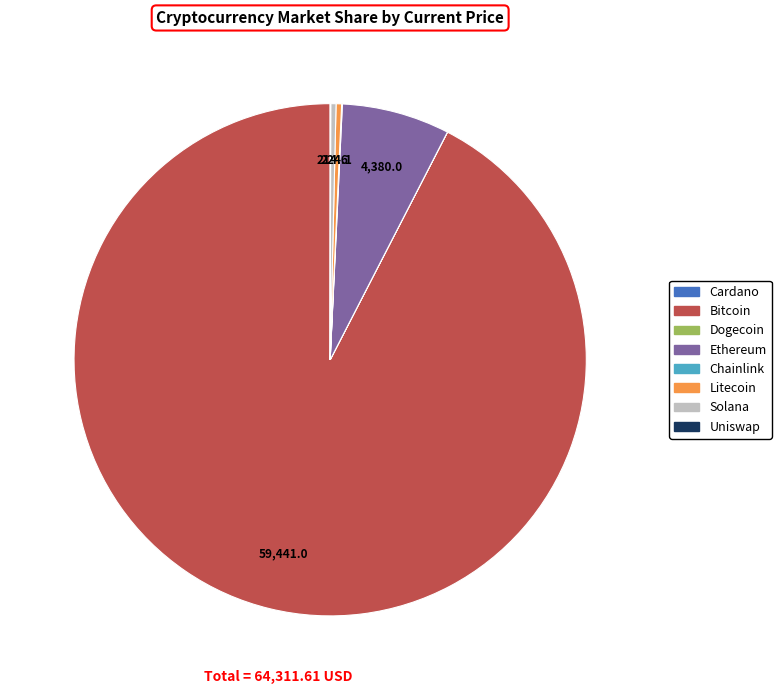

Which category has the biggest portion of the pie?

Bitcoin